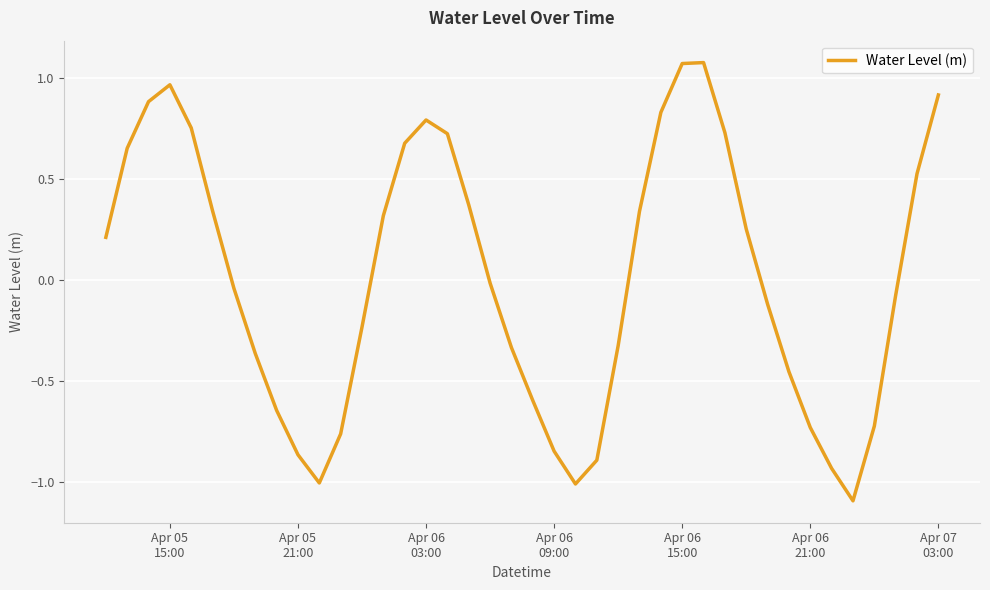

What is the smallest value displayed?

-1.1